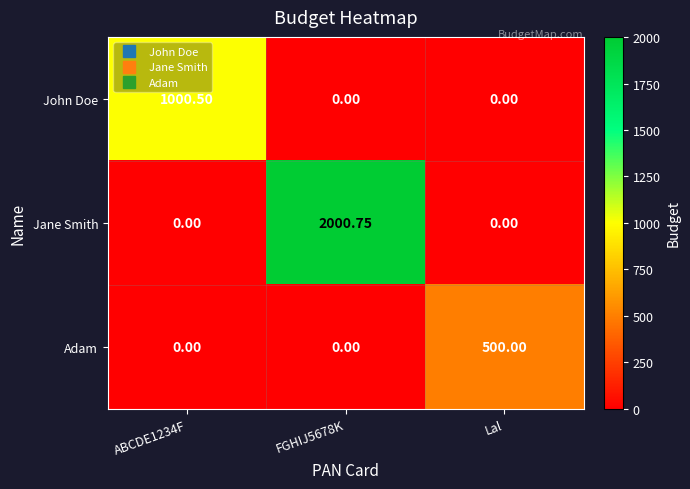

Between ABCDE1234F and FGHIJ5678K, which series saw the biggest shift?

Jane Smith